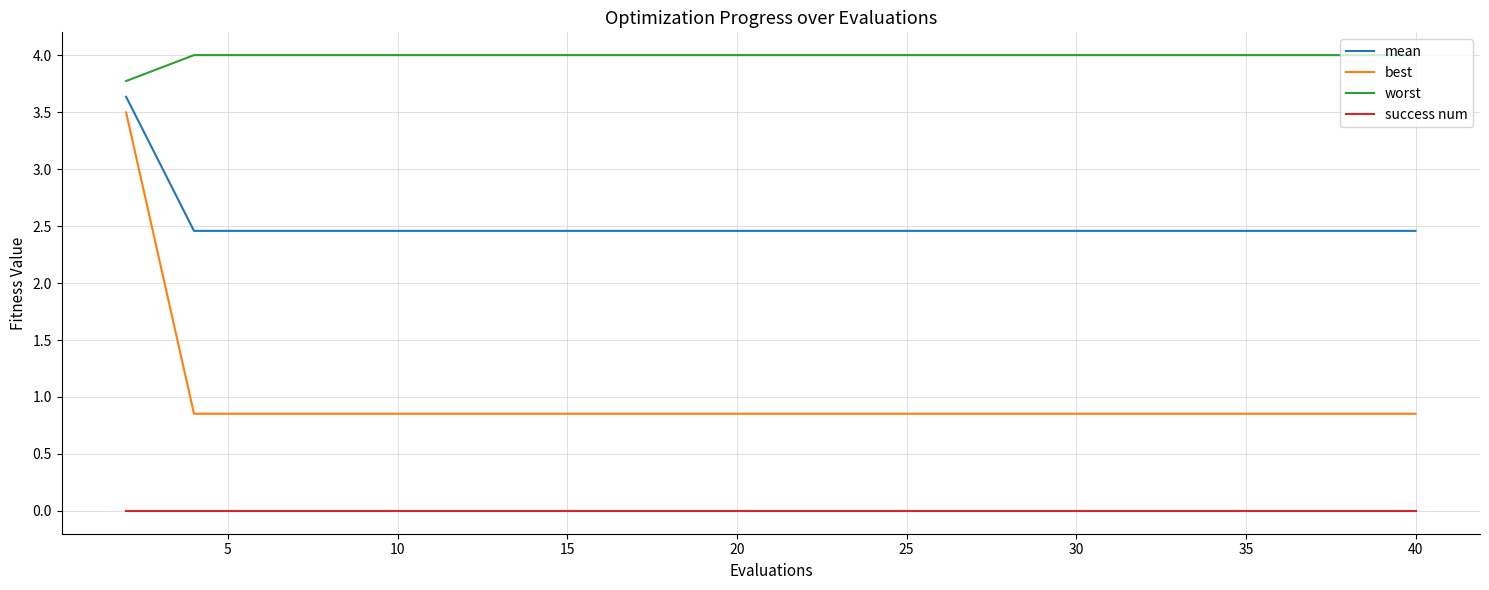

Rank the series by their average value, from lowest to highest.

success num, best, mean, worst